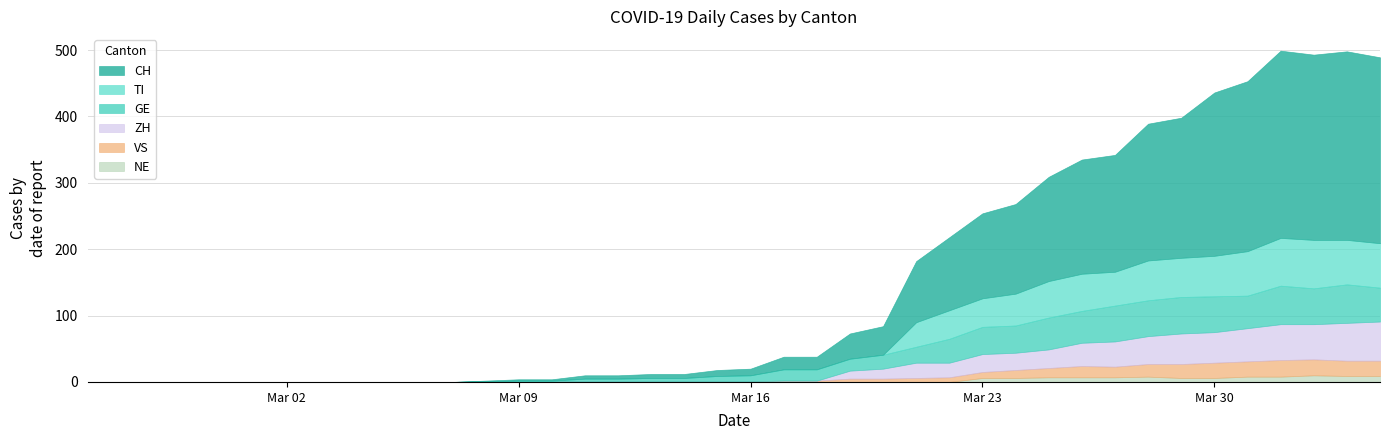

How many values in TI are above zero?

15